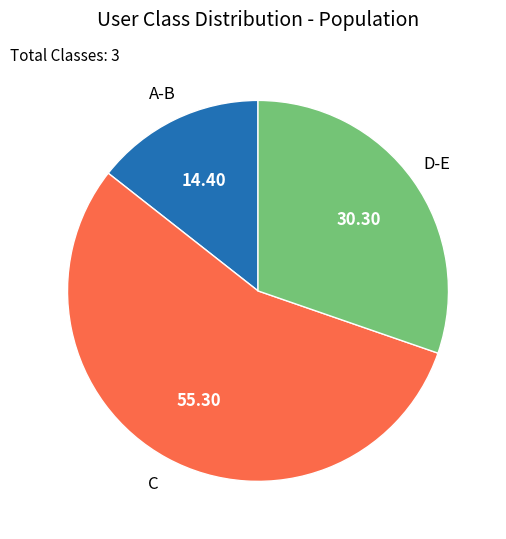

Is there a majority slice in this chart?

Yes